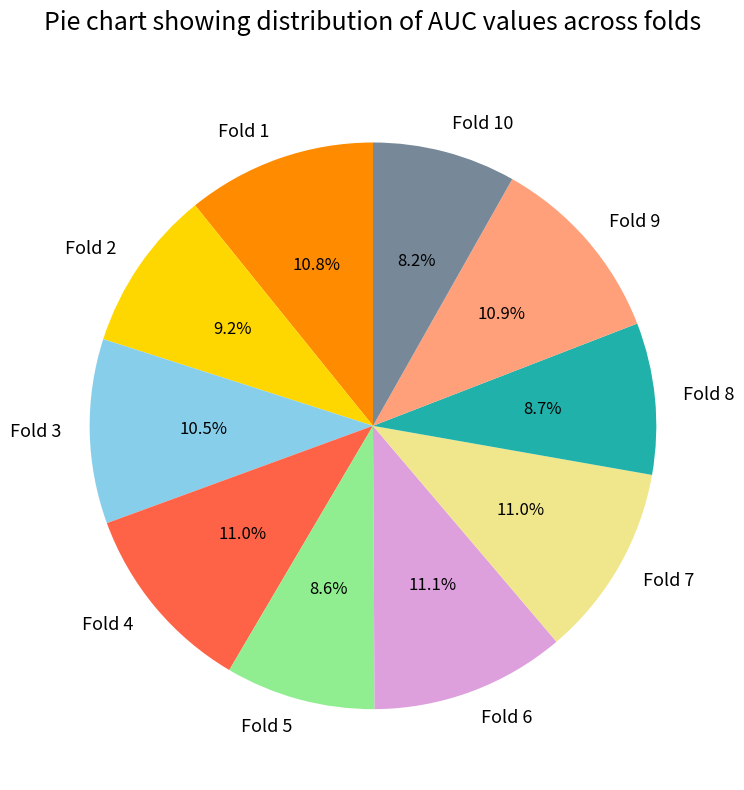

How many slices are in this pie chart?

10